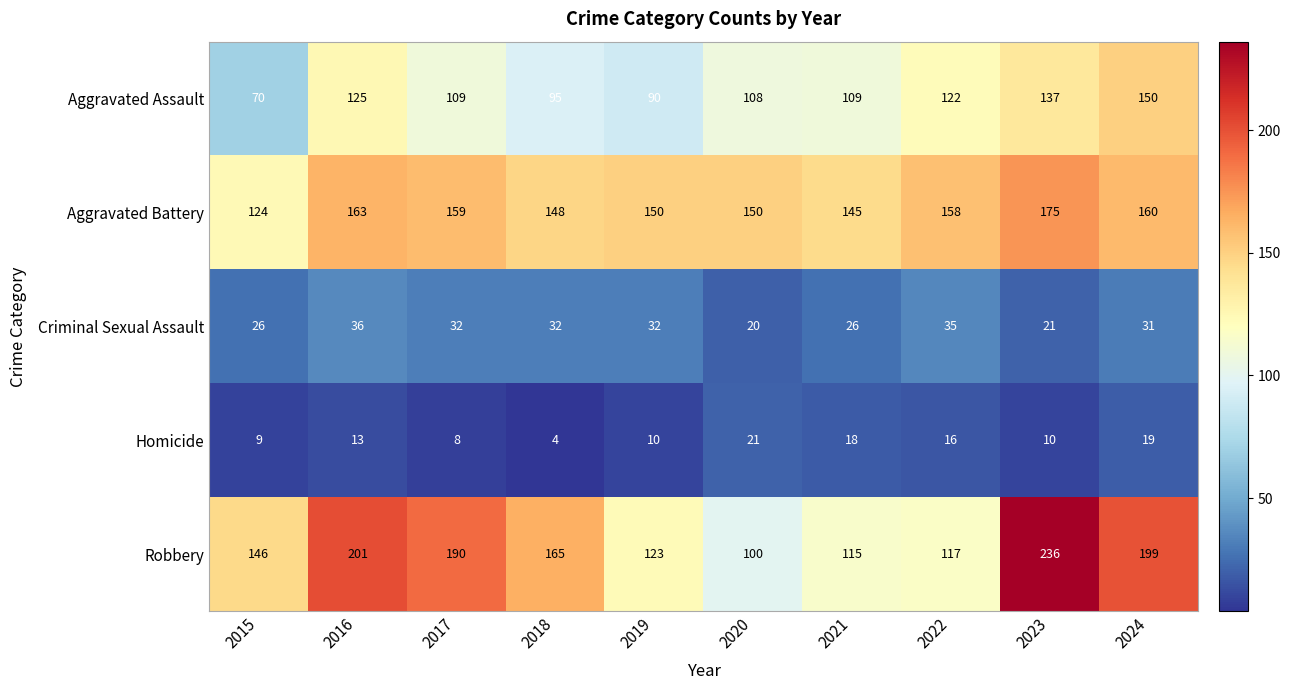

List the series in order of their peak value, lowest first.

Homicide, Criminal Sexual Assault, Aggravated Assault, Aggravated Battery, Robbery